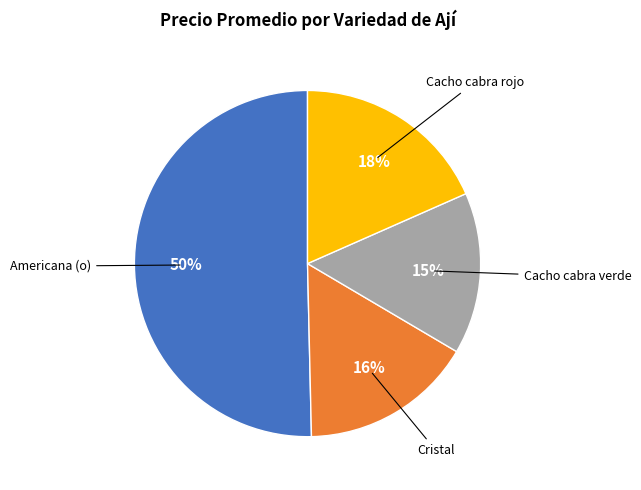

To the nearest percent, what is the difference between the largest and smallest slice percentages?

35%